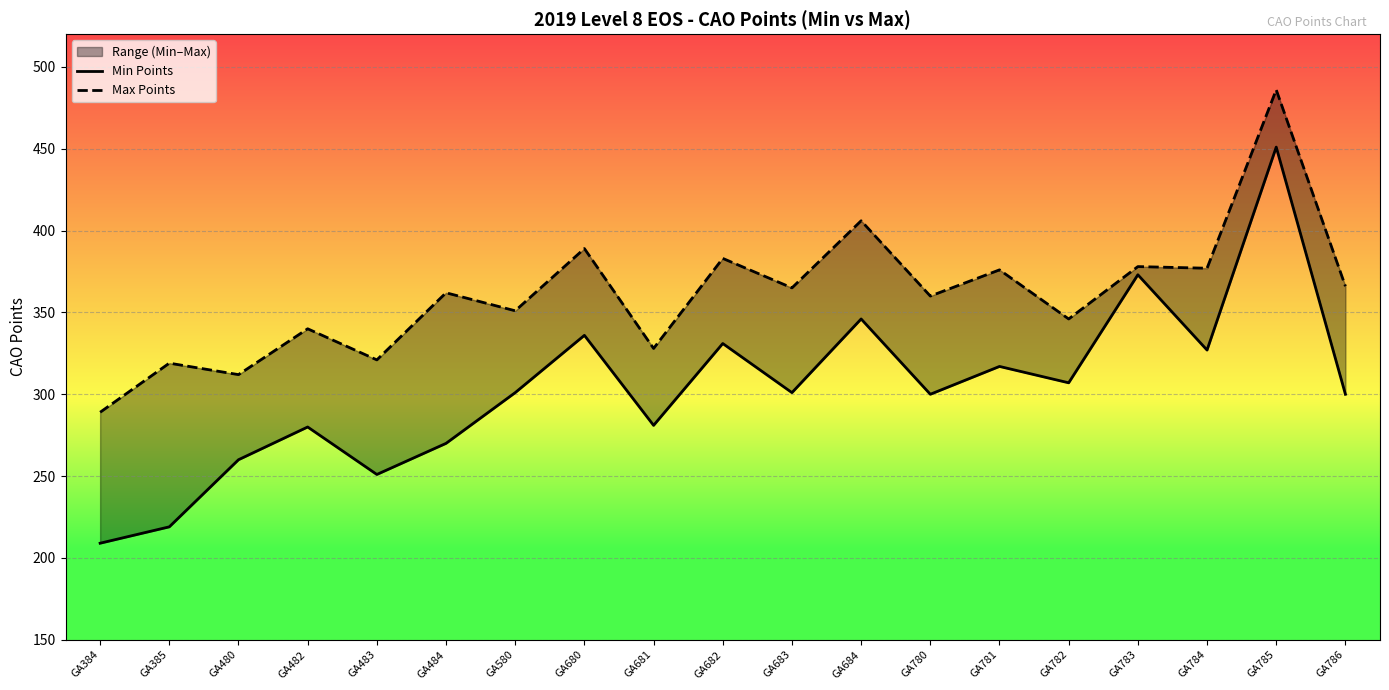

At which label is Min Points closest to 330?

GA682